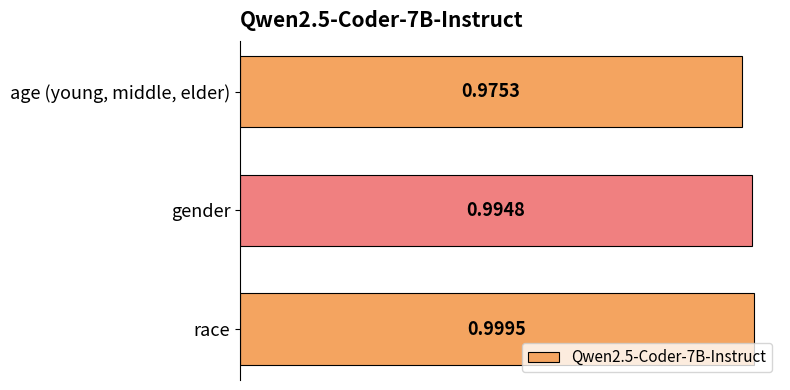

Which label corresponds to the largest value in the chart?

race